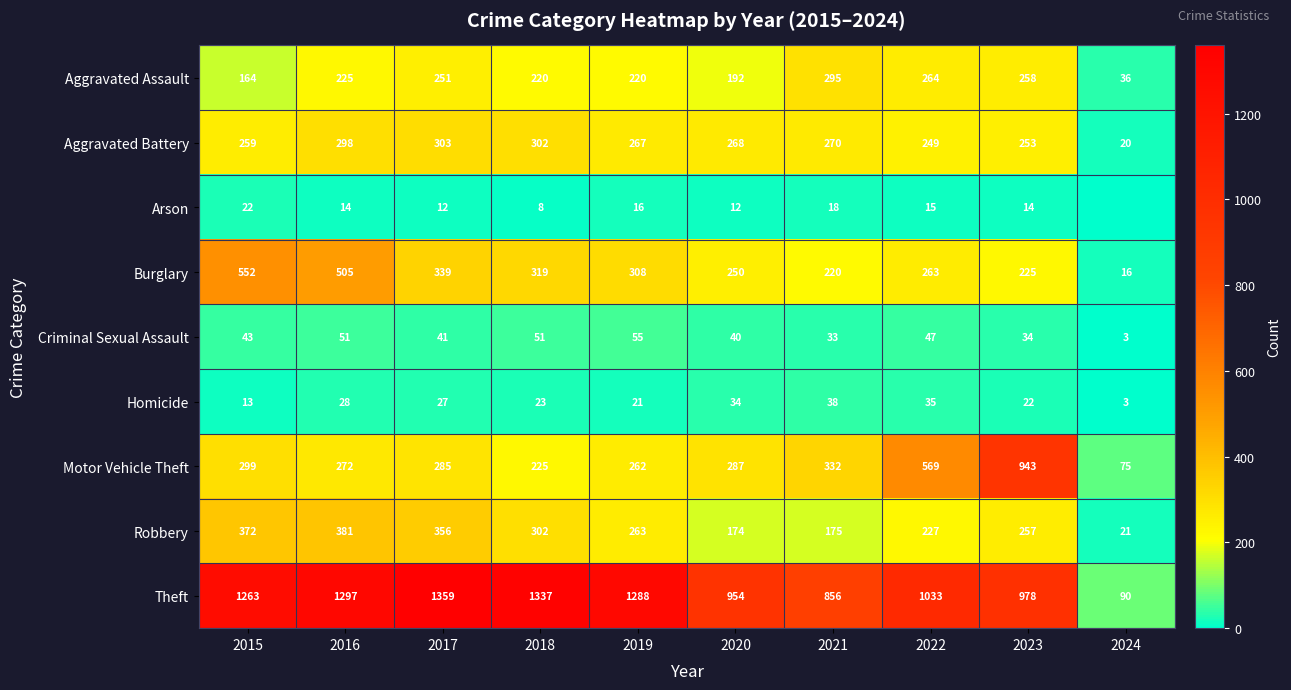

Is the value of Motor Vehicle Theft at 2018 greater than the value of Homicide at 2020?

Yes